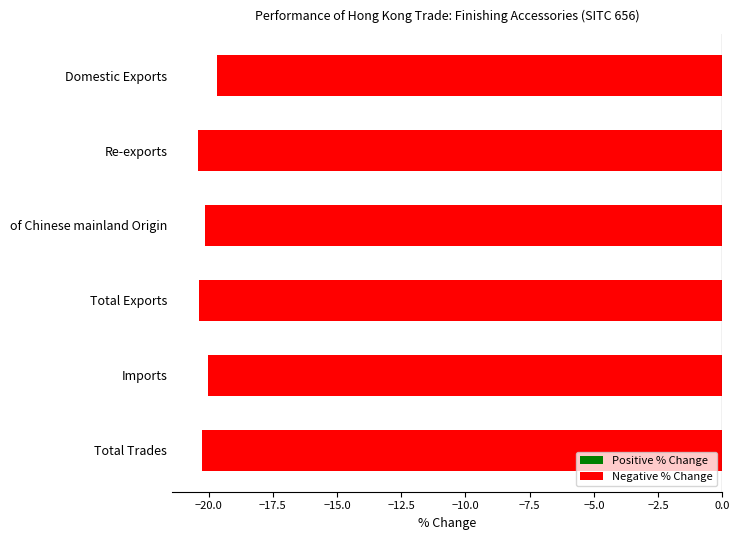

Reading top to bottom, transcribe all the data shown in this chart.

-19.7	-20.4	-20.1	-20.4	-20.0	-20.2